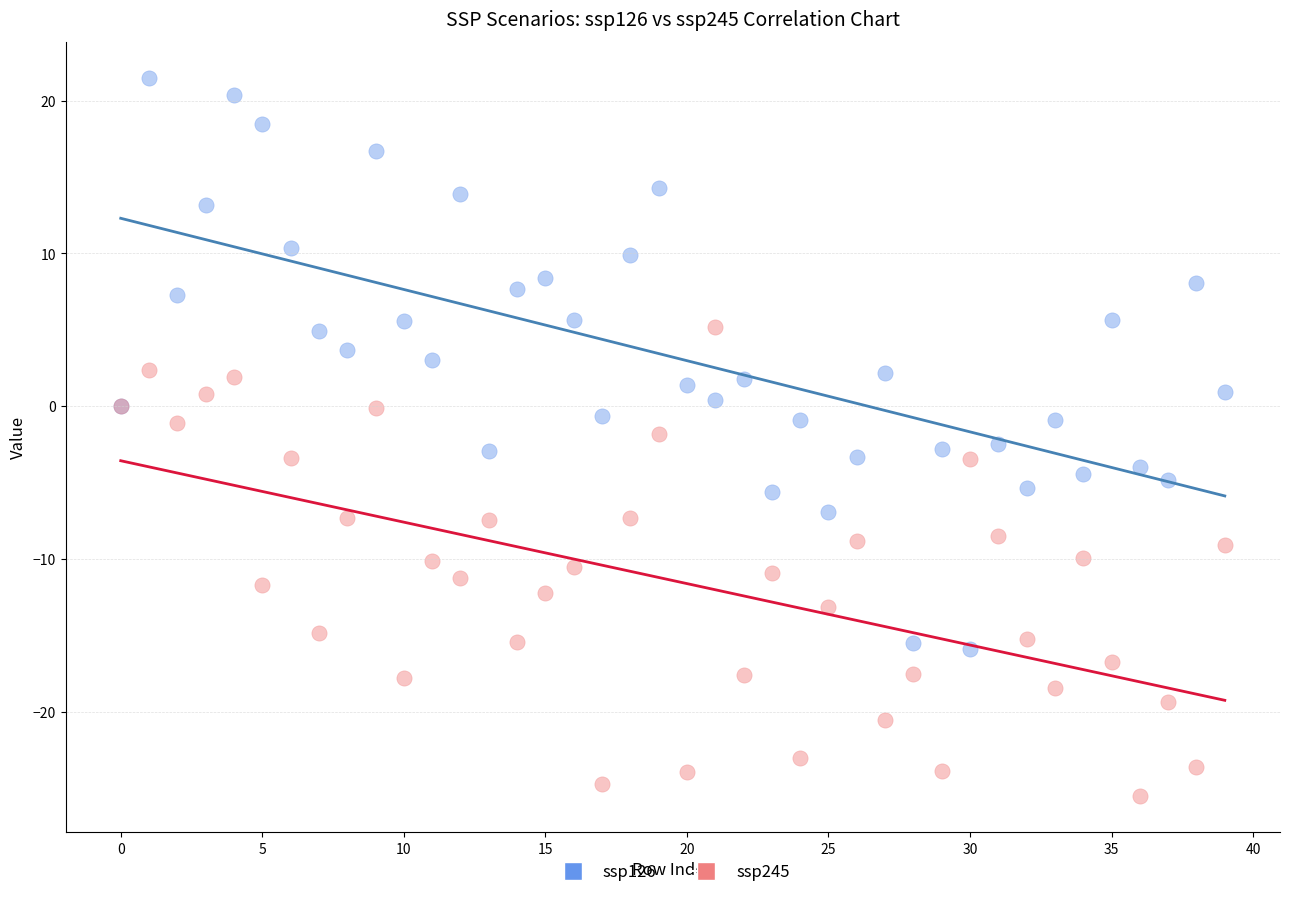

Which series has the widest spread of Y values?

ssp126